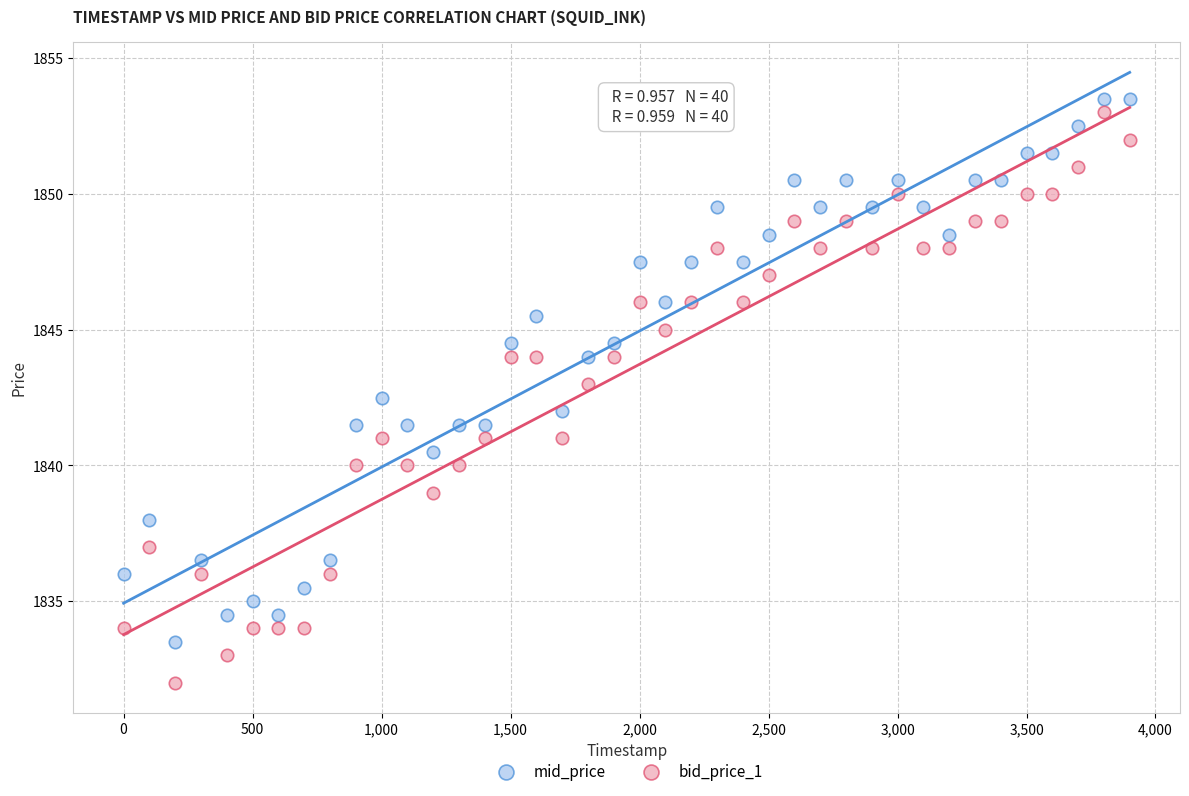

Which series reaches the minimum Y coordinate?

bid_price_1